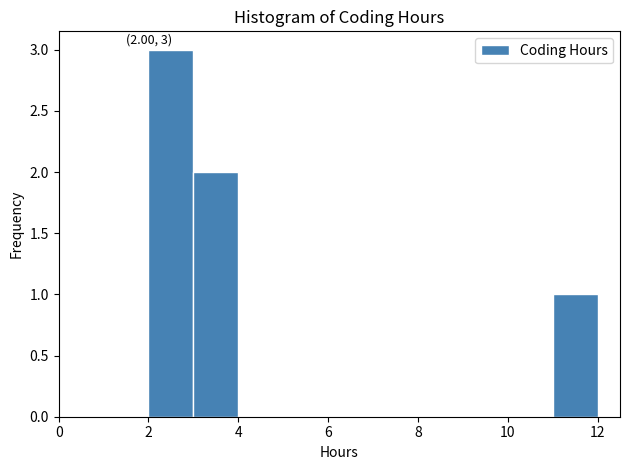

Over which range of the x-axis is the bar tallest?

2 to 3